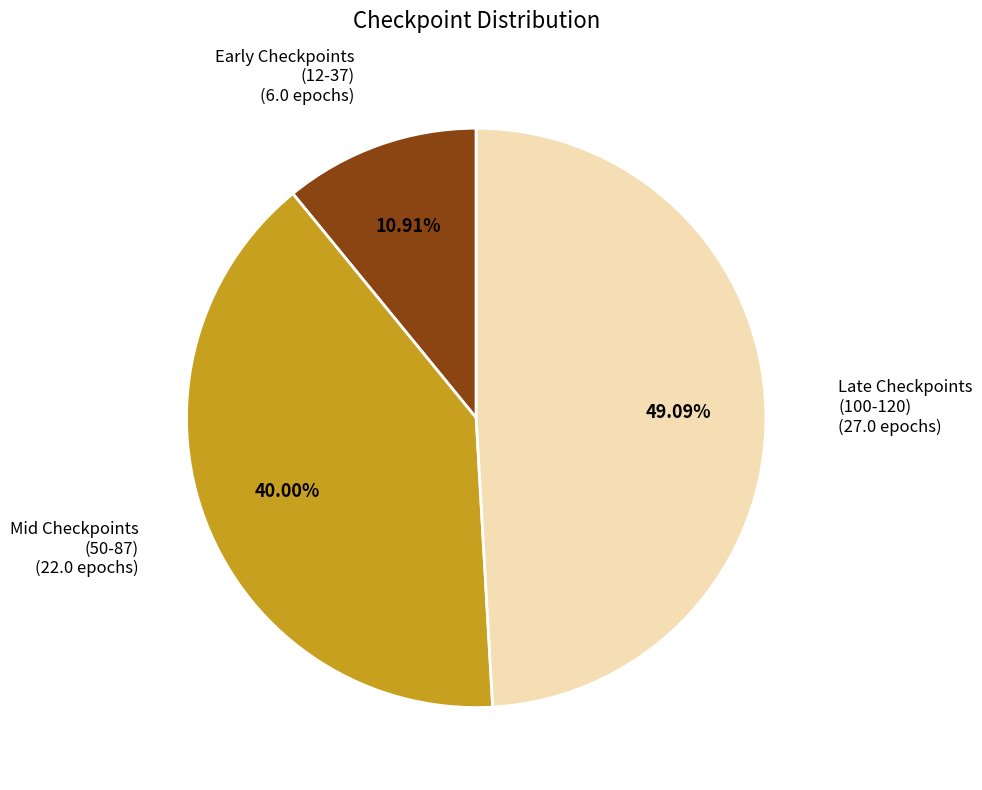

Is there a majority slice in this chart?

No